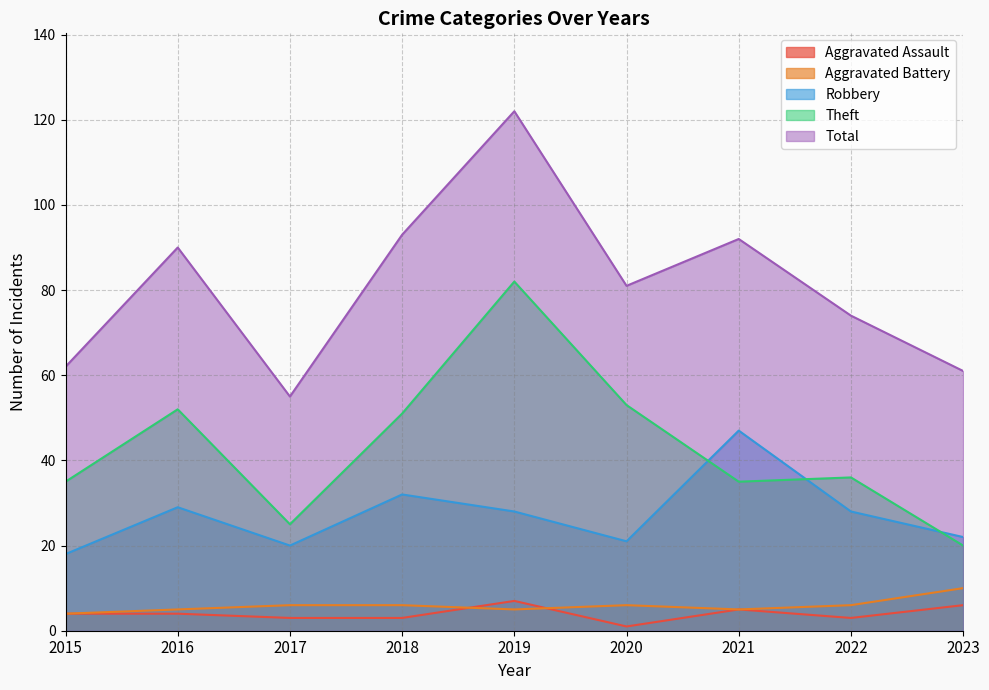

At which category does Theft reach its first local peak?

2016